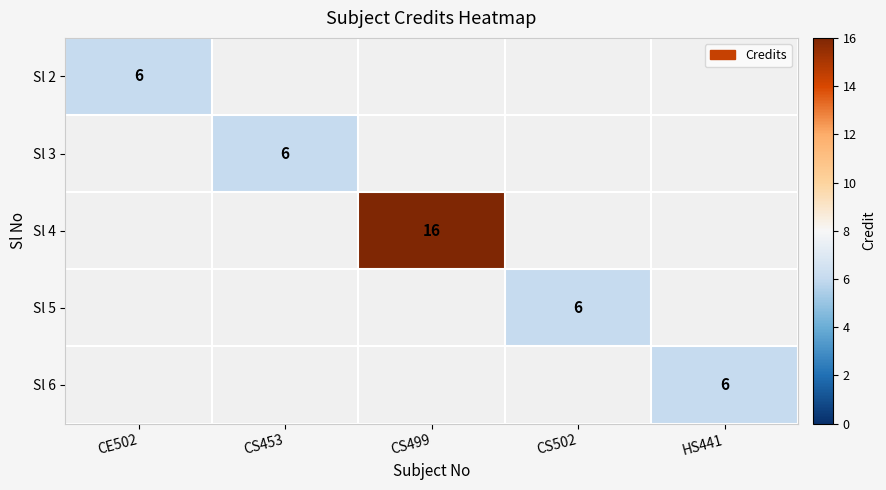

Which category has the lowest value across all series?

CE502